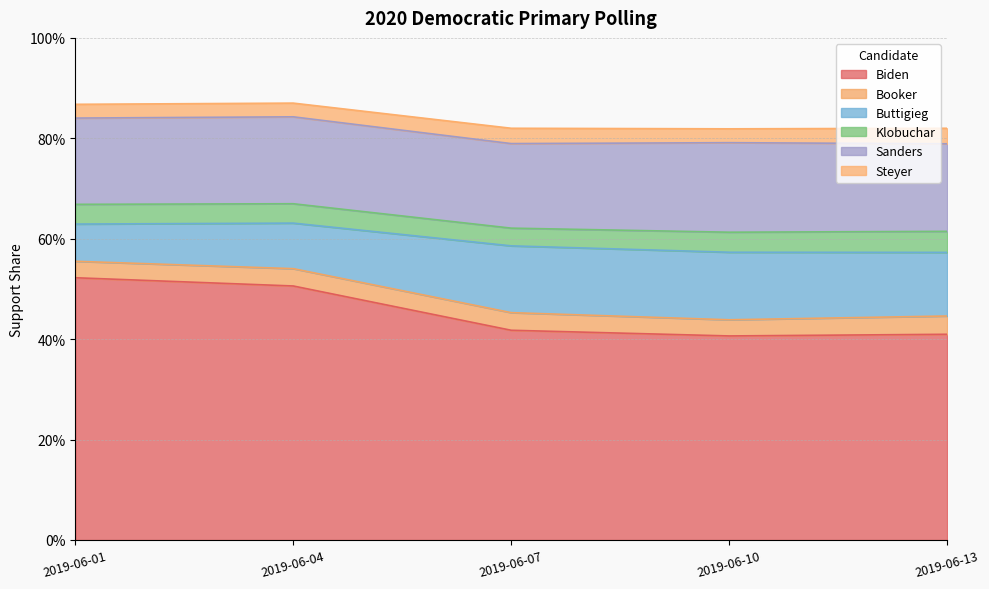

What is the total value across all series at 2019-06-13?

0.8